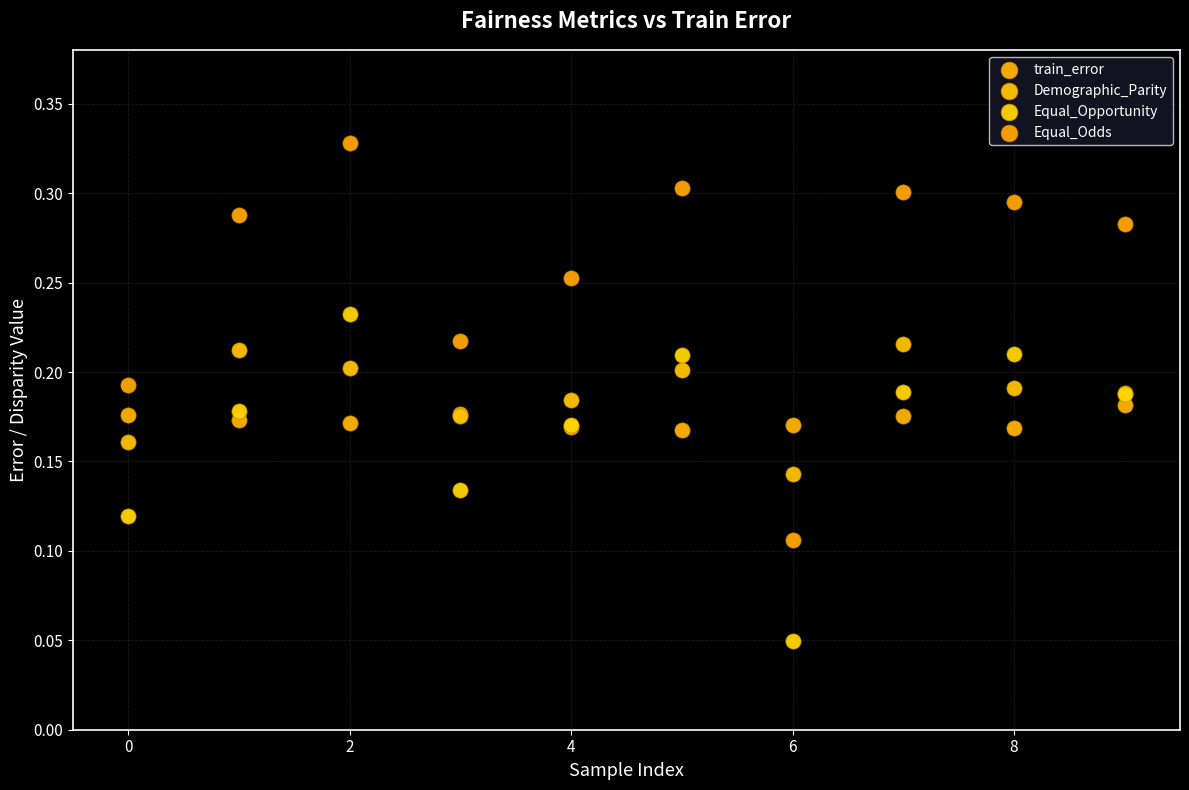

Which series contains the lowest Y value?

Equal_Opportunity